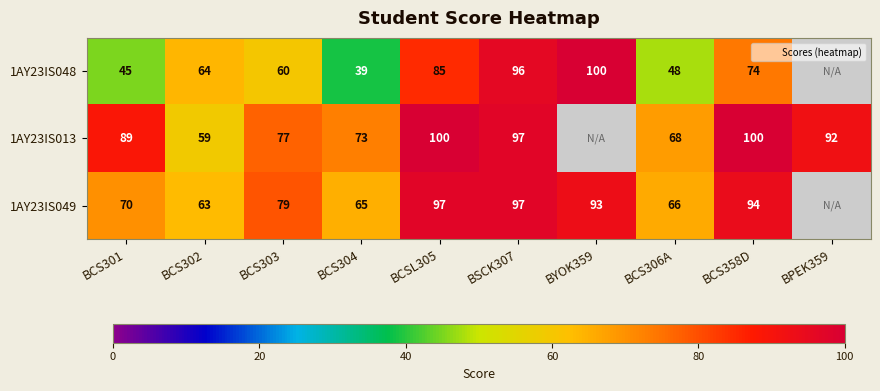

What is the highest value of the 1AY23IS048 series?

100.0